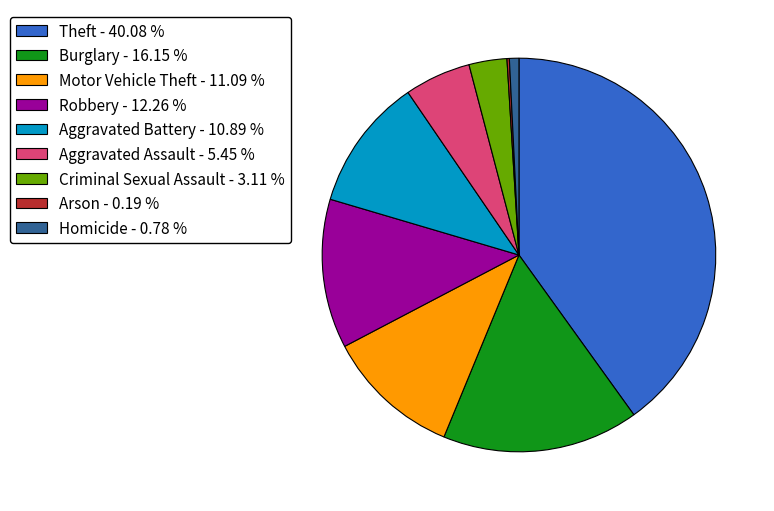

What is the largest slice in the pie chart?

Theft